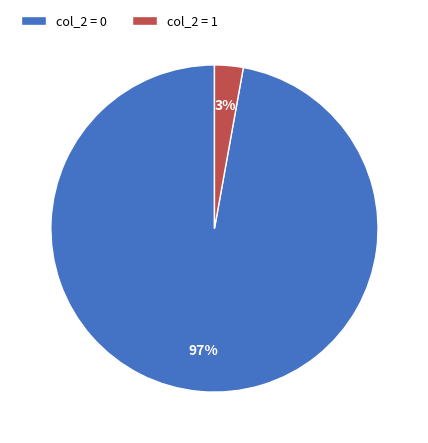

Which slice represents more than half of the pie?

col_2 = 0